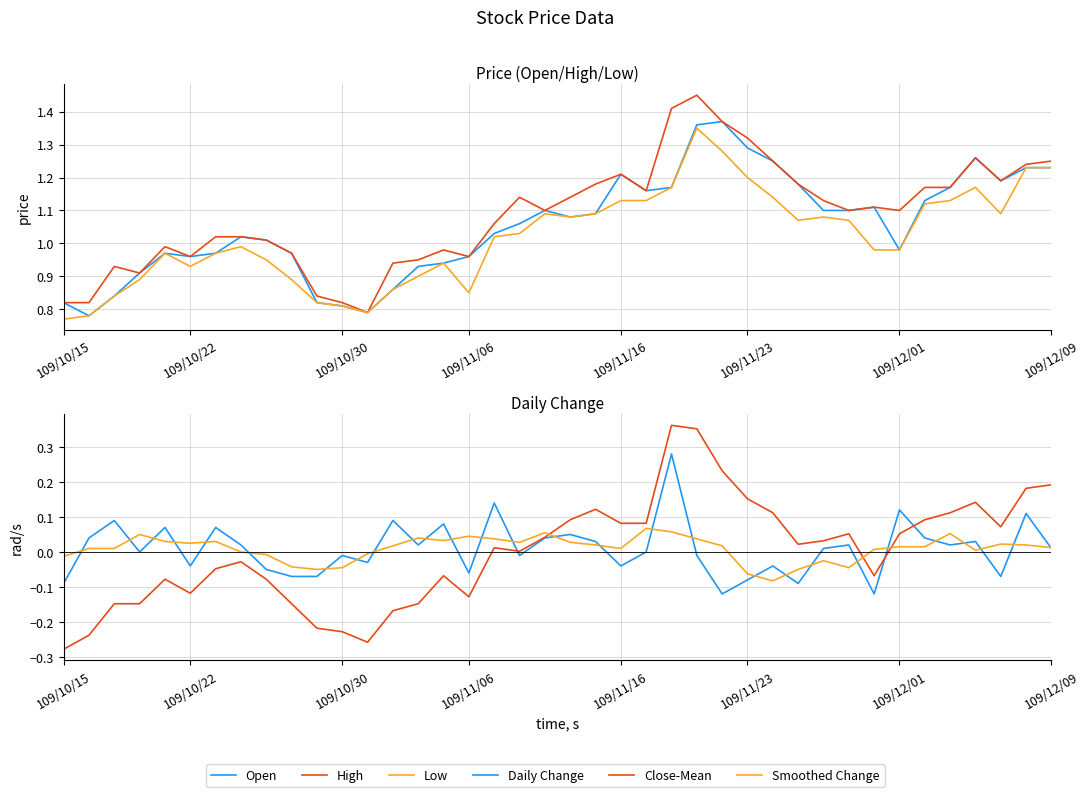

What are all the series names shown in the legend?

Open, High, Low, Daily Change, Close-Mean, Smoothed Change